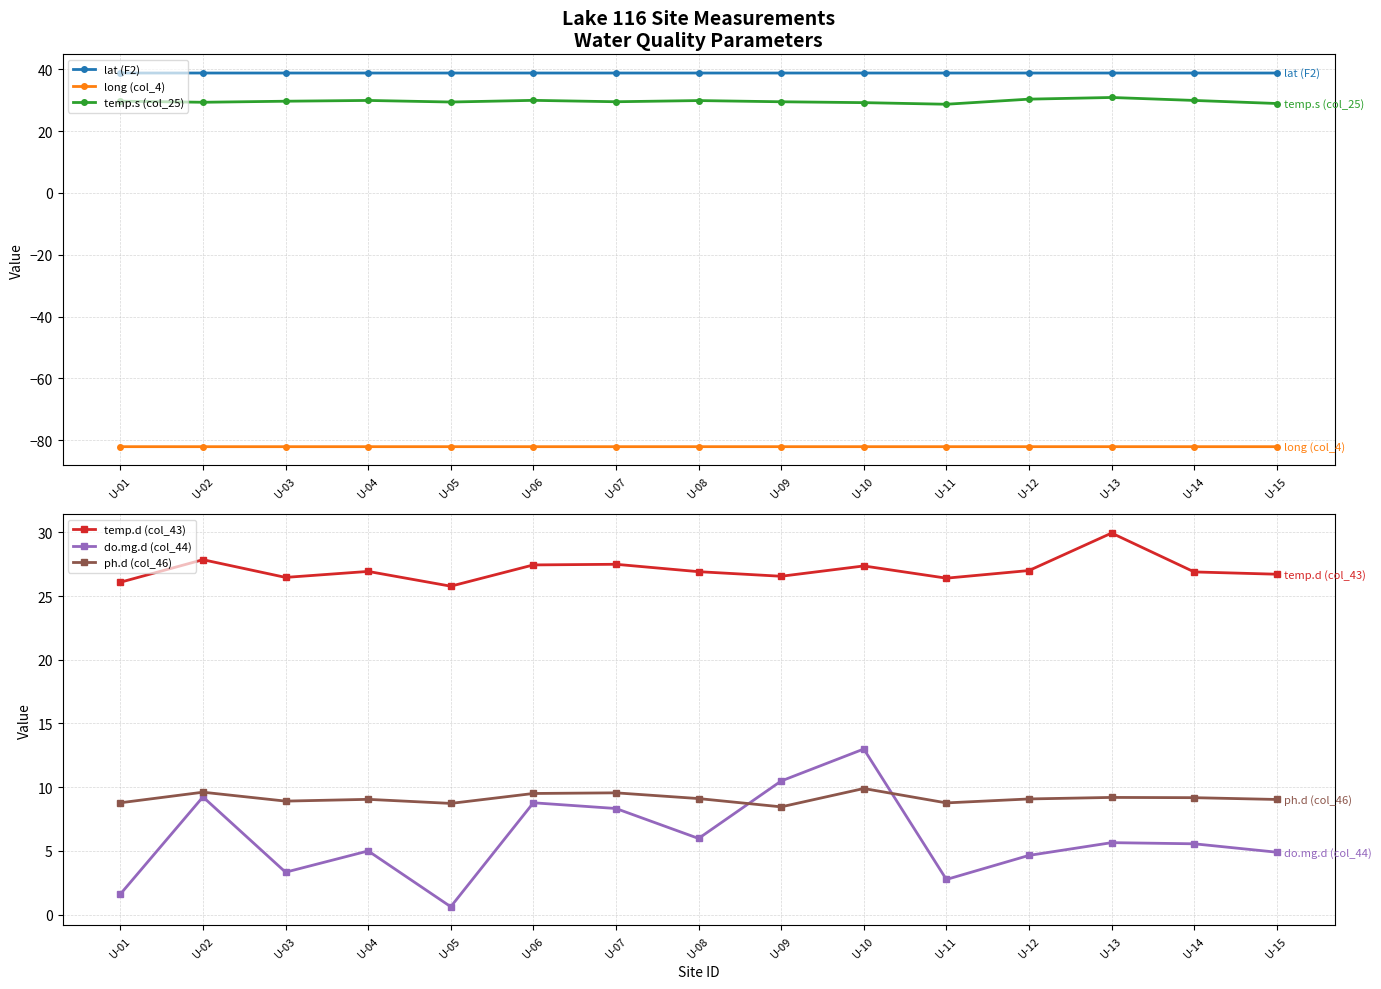

At which category is the sum across all series the highest?

U-10